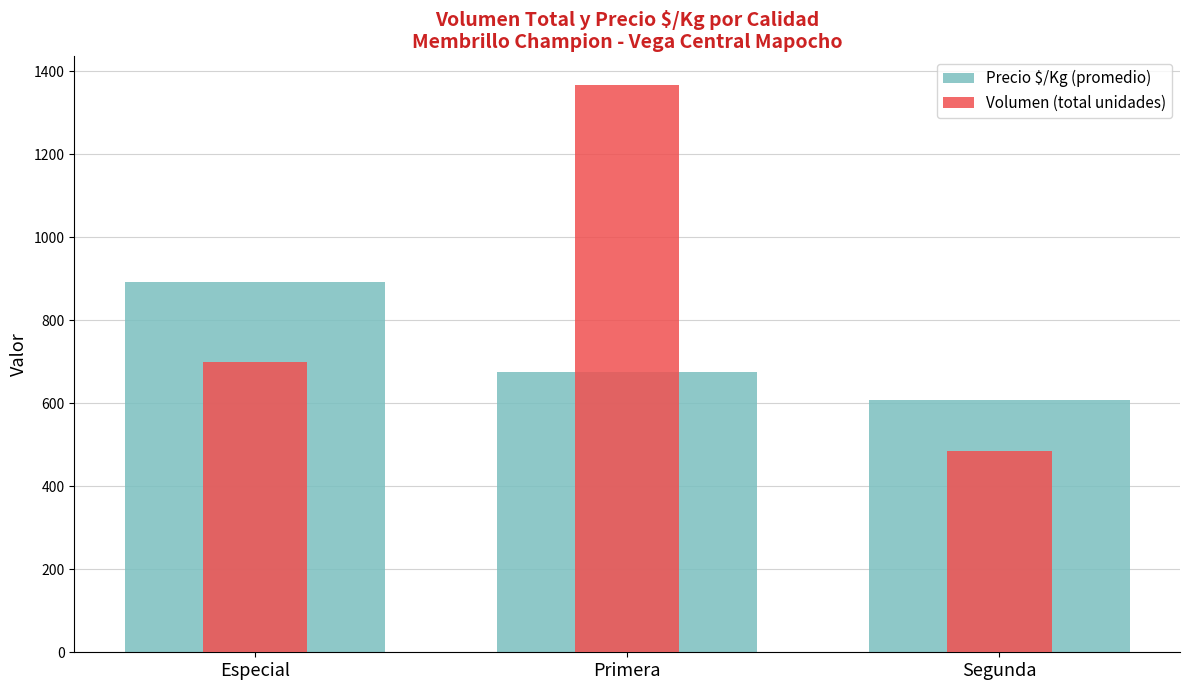

How many data points in Precio $/Kg (promedio) are less than 676?

1